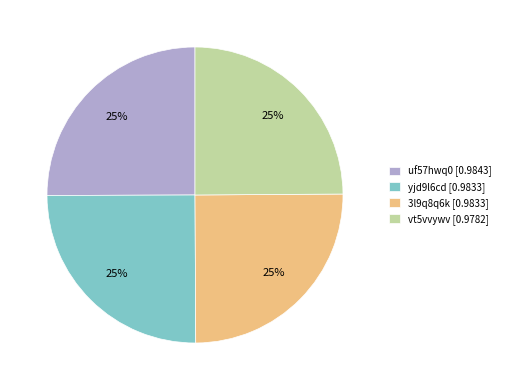

To the nearest percent, what percentage of the pie is yjd9l6cd?

25%